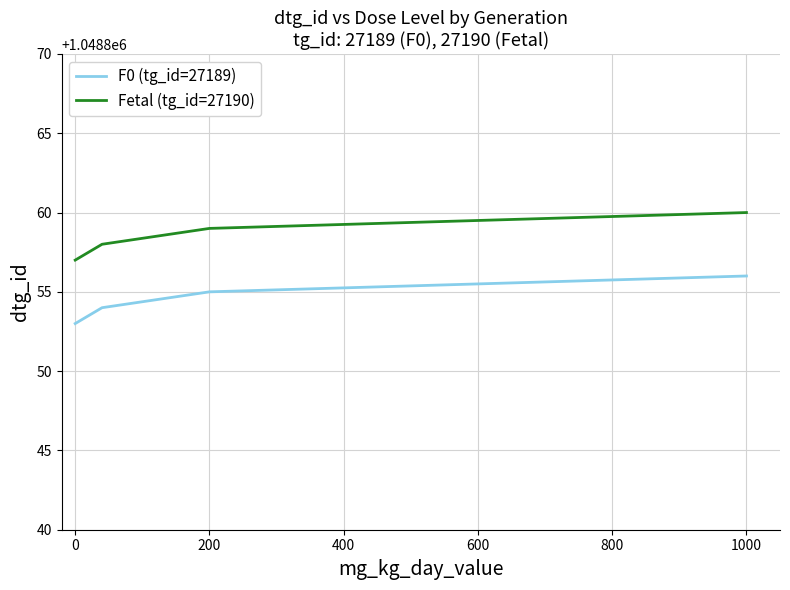

Rank the series by their average value, from highest to lowest.

Fetal (tg_id=27190), F0 (tg_id=27189)